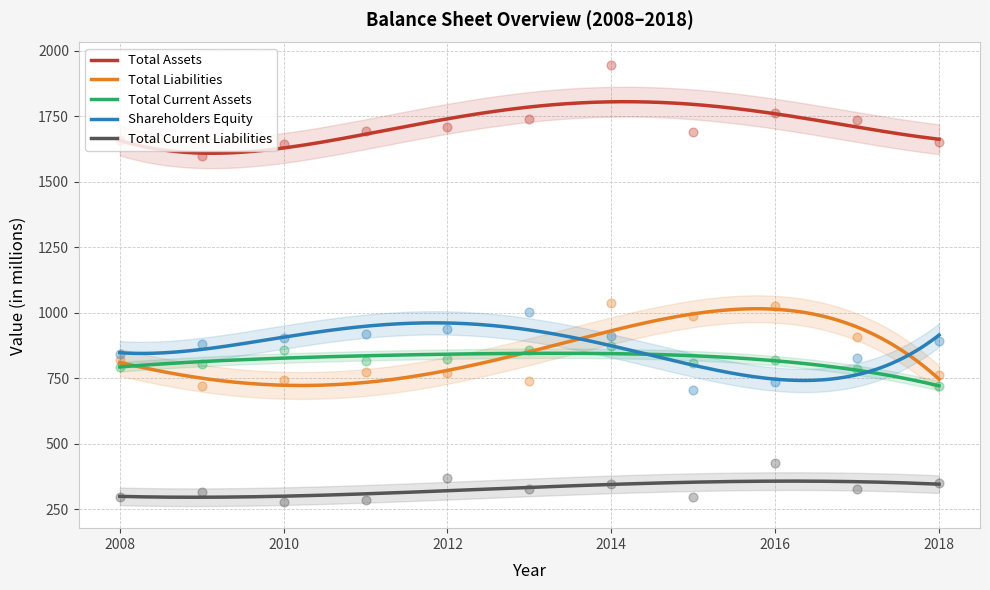

Which series has the widest spread of Y values?

Total Assets